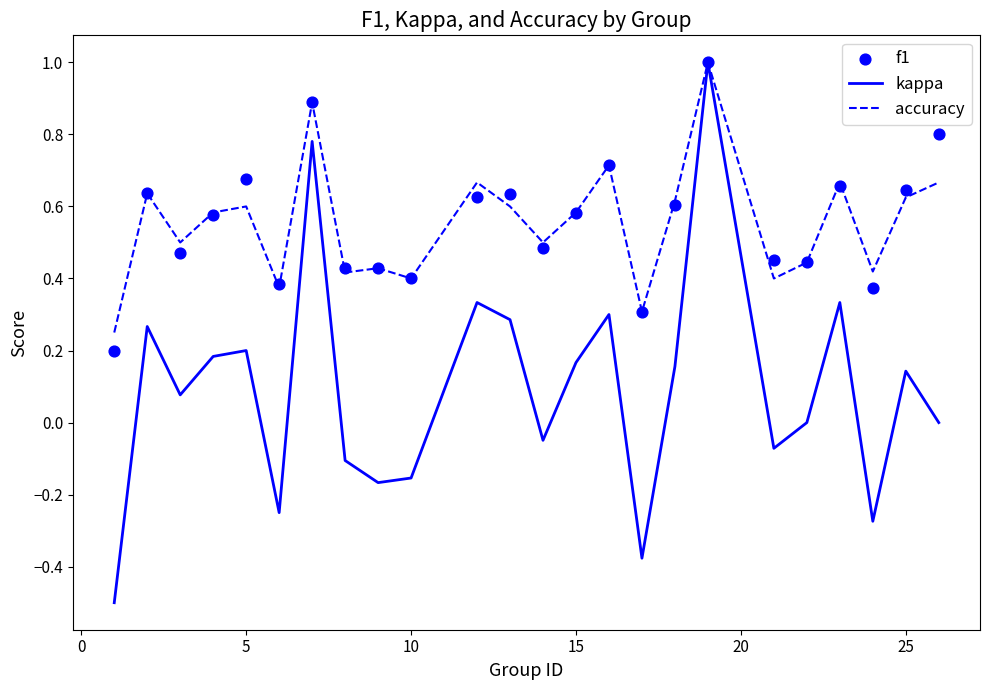

The value of kappa at 5 is 0.1. True or false?

False